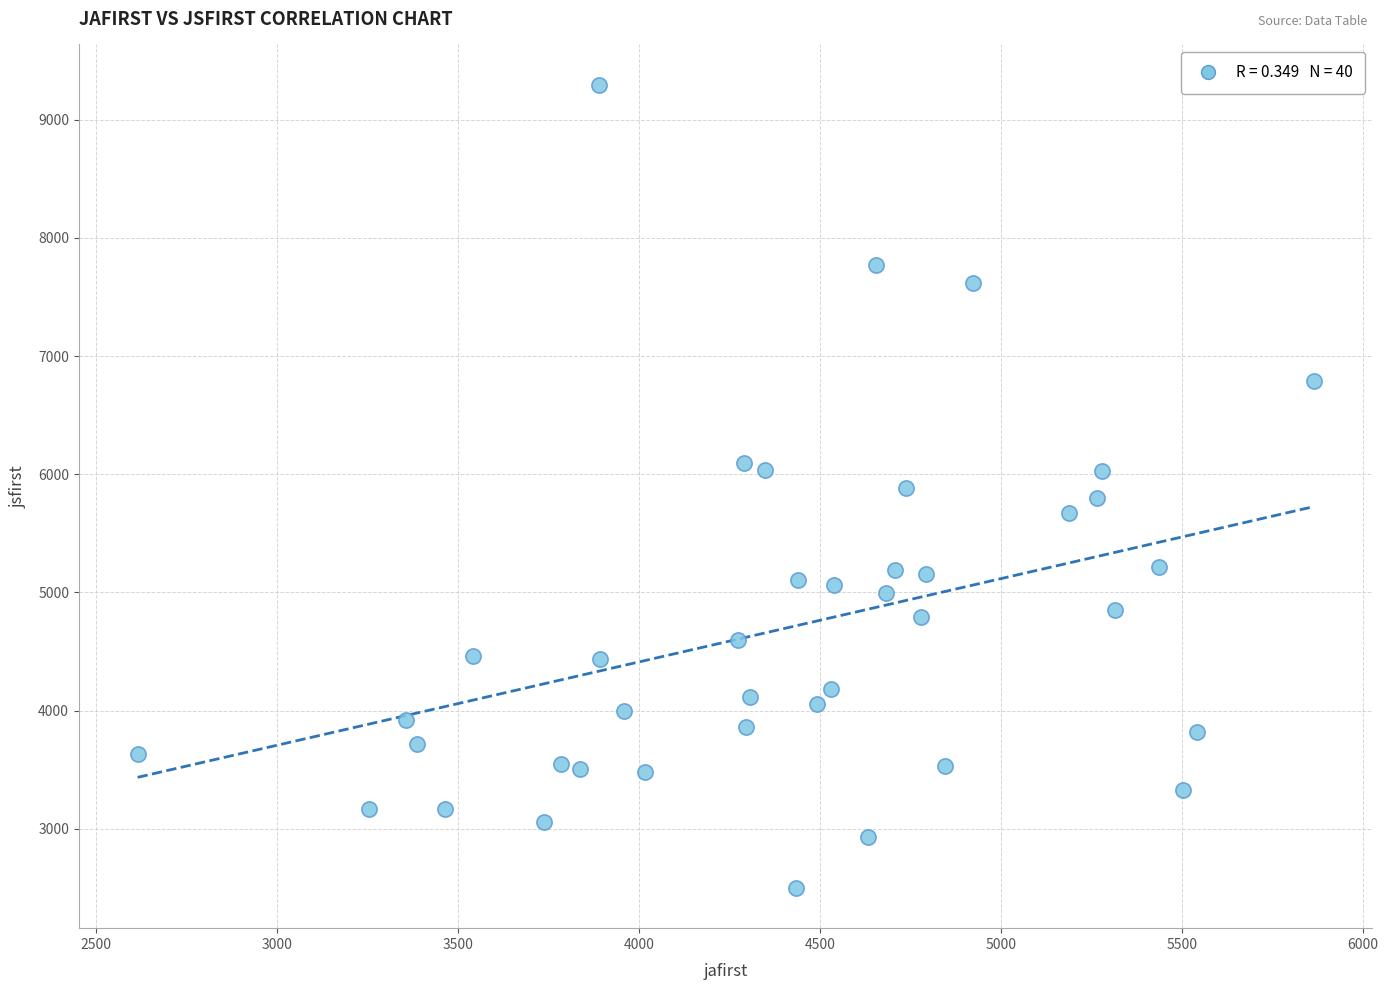

What is the range of Y values (max minus min)?

6798.2